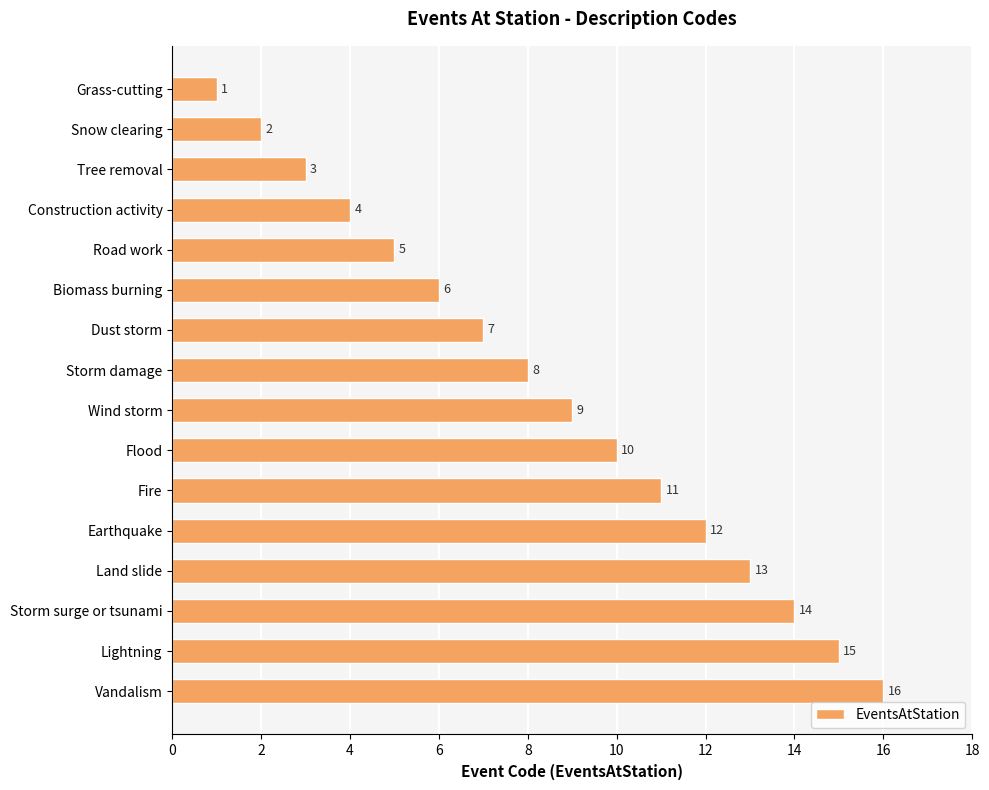

List the labels in order of value, smallest first.

Grass-cutting, Snow clearing, Tree removal, Construction activity, Road work, Biomass burning, Dust storm, Storm damage, Wind storm, Flood, Fire, Earthquake, Land slide, Storm surge or tsunami, Lightning, Vandalism